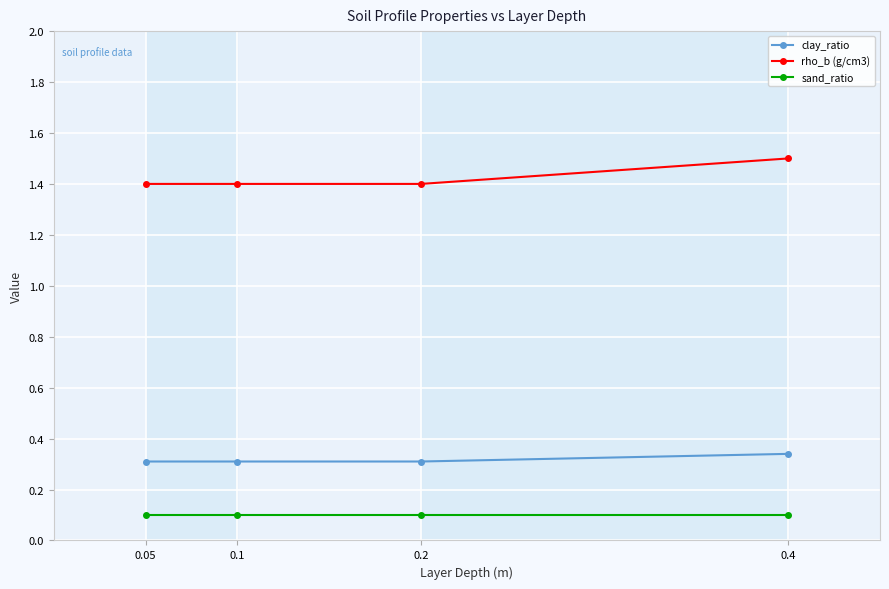

Rank the series by their average value, from highest to lowest.

rho_b (g/cm3), clay_ratio, sand_ratio